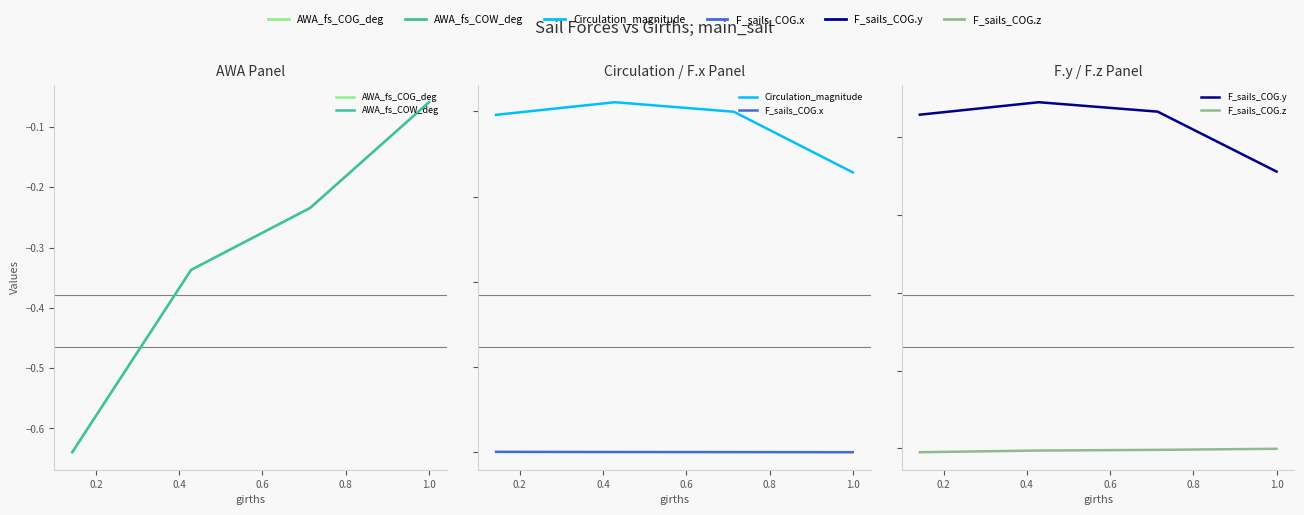

How many distinct data groups are displayed?

6